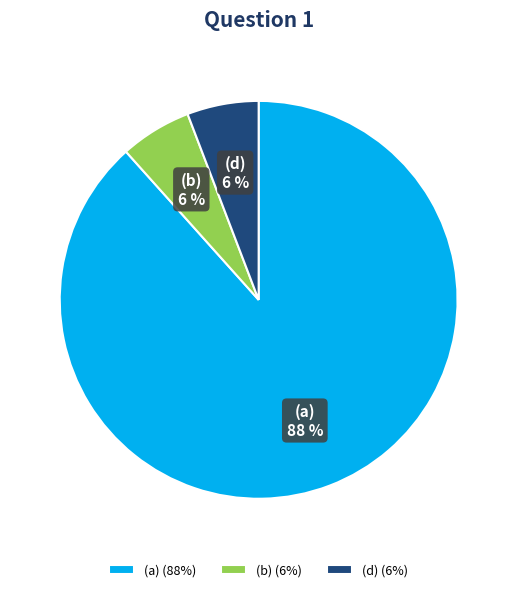

Count the number of slices in the pie.

3